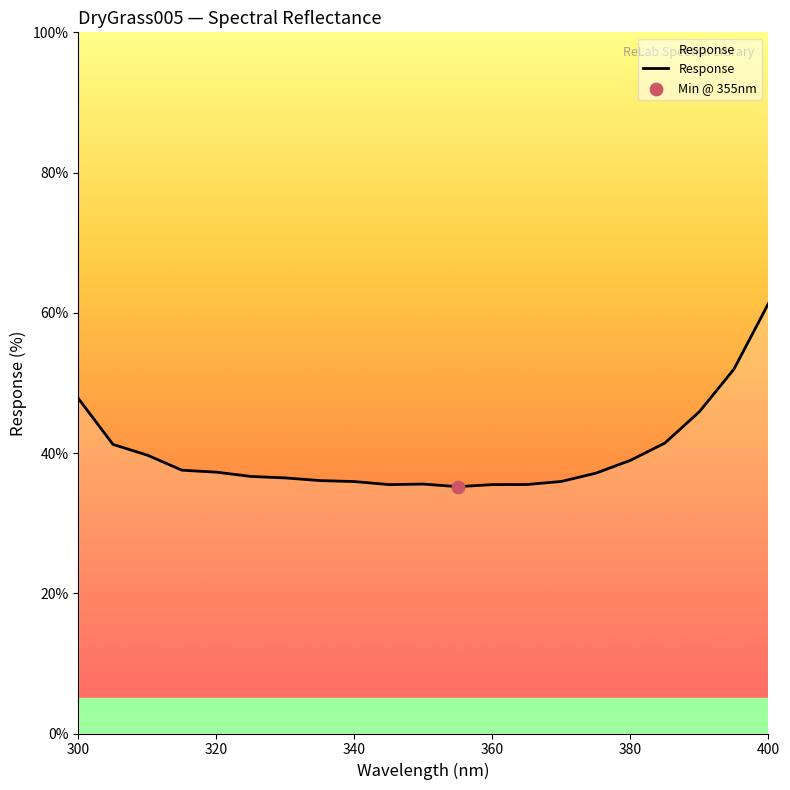

What is the maximum value shown in the chart?

61.3